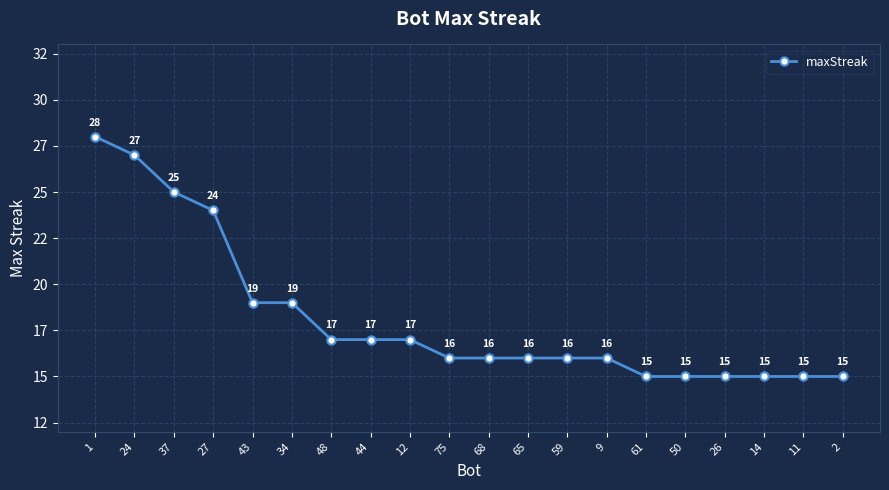

Does the chart have visible grid lines?

Yes